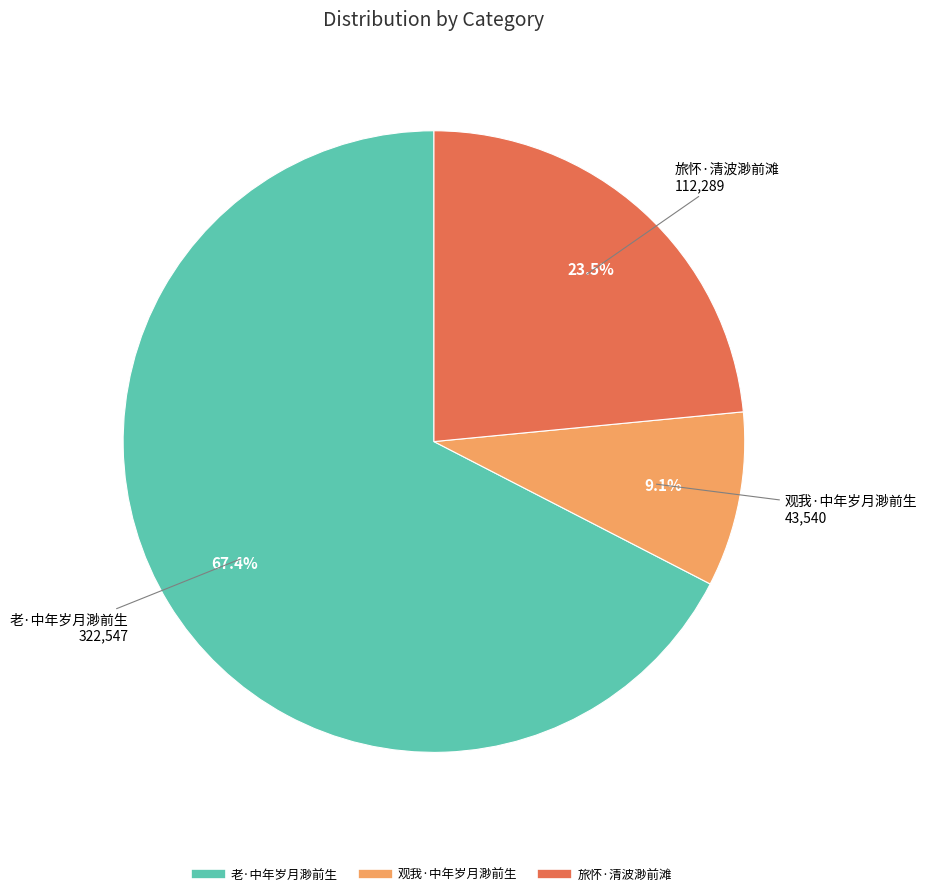

How many slices are in this pie chart?

3